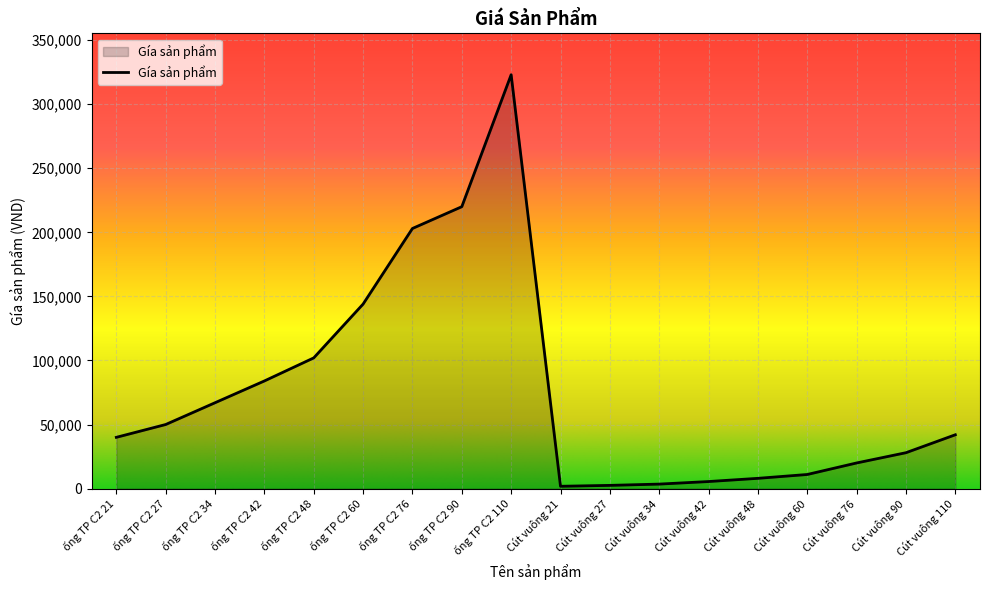

What is the difference between the maximum and minimum values?

321200